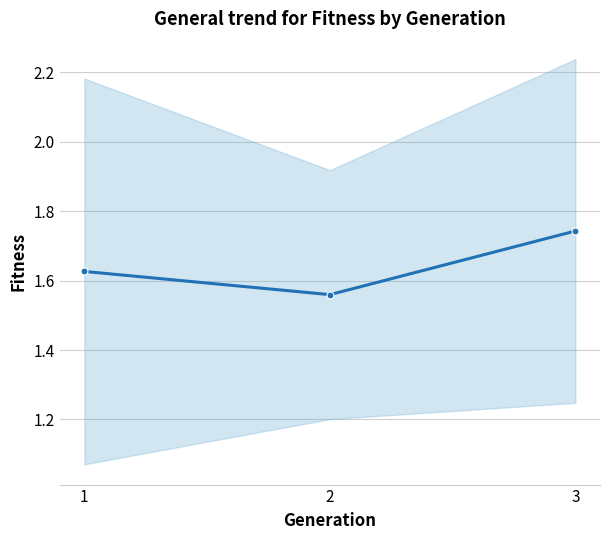

Reading left to right, extract all data points from this chart.

1.6	1.6	1.7